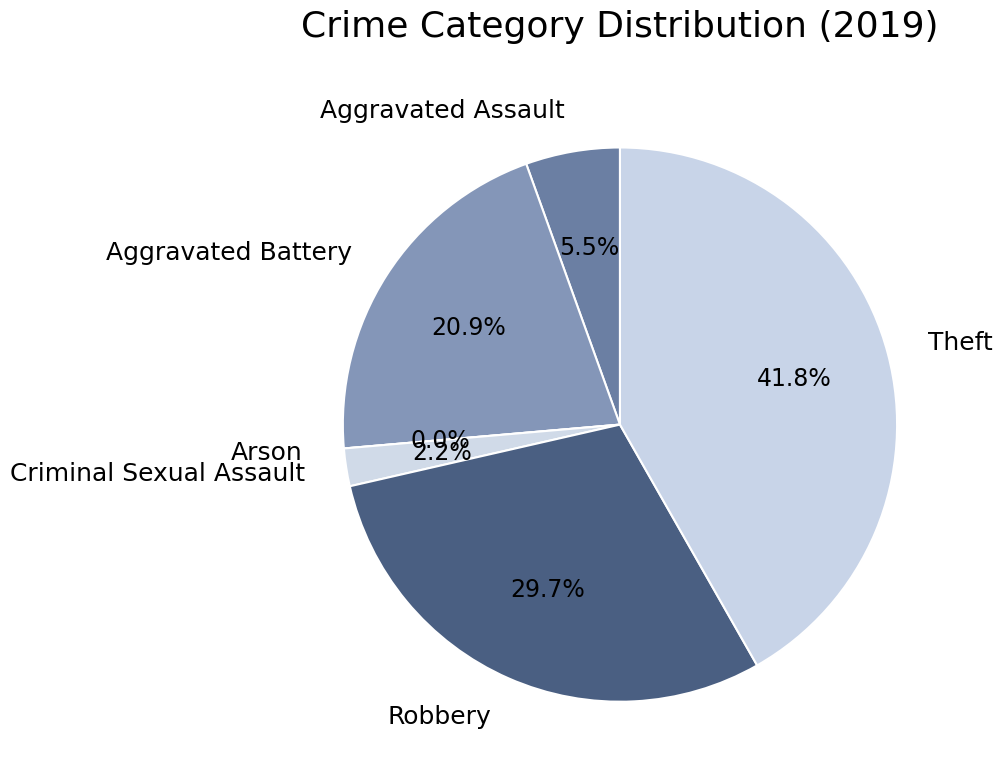

True or false: Theft accounts for 30% of the total.

False